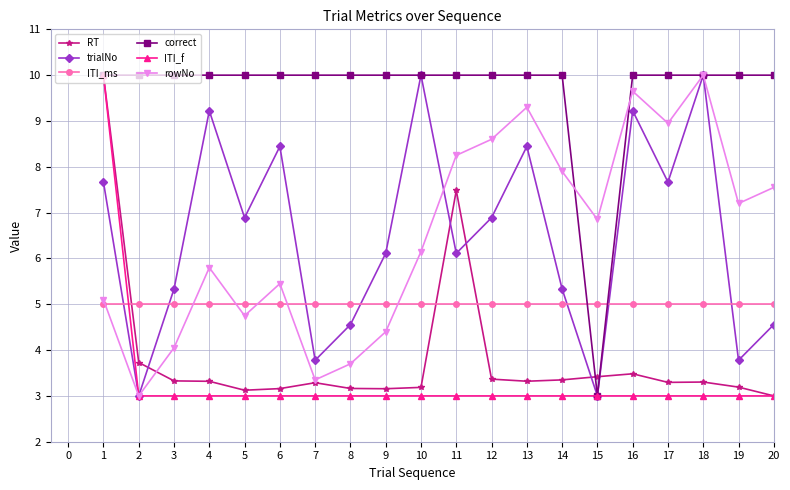

What is the difference between the maximum and minimum values in the correct series?

7.0